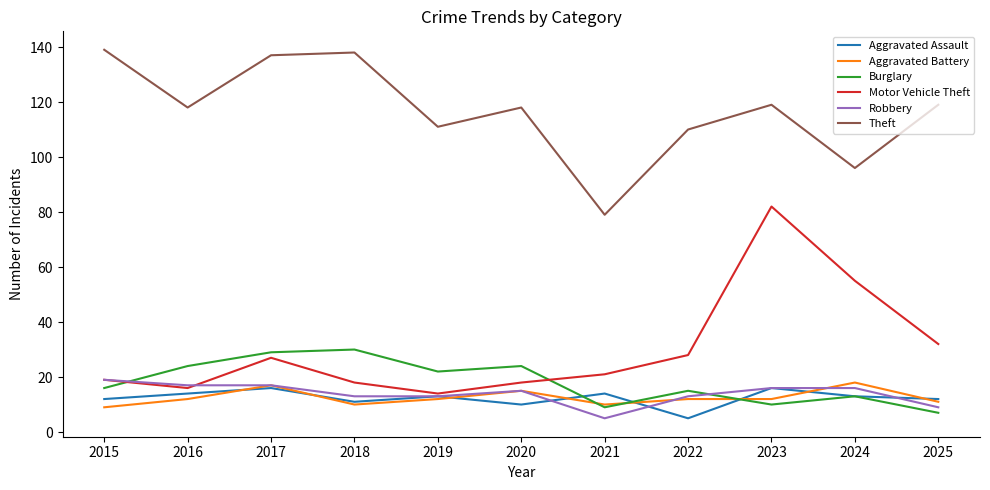

What is the maximum value shown in the chart?

139